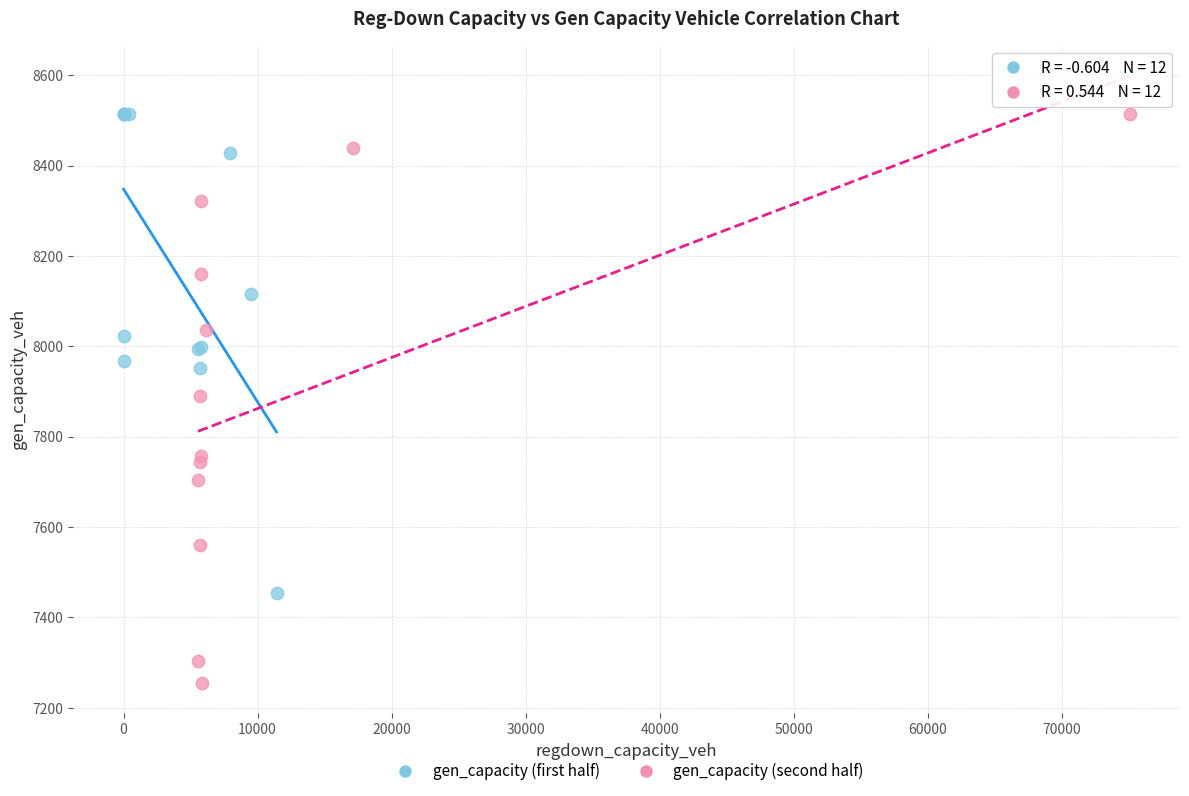

Which series reaches the minimum Y coordinate?

gen_capacity (second half)